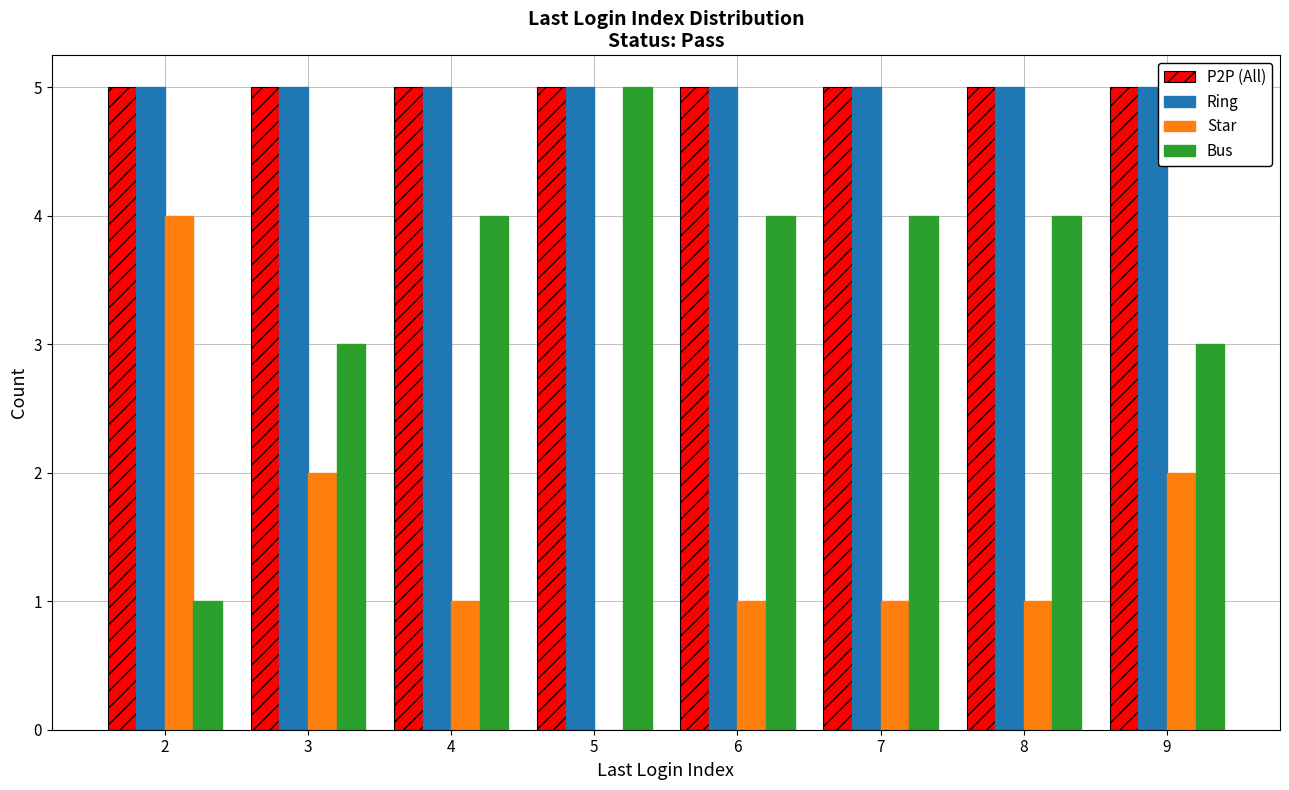

Reading right to left, extract all data points from this chart.

P2P (All): 5	5	5	5	5	5	5	5
Ring: 5	5	5	5	5	5	5	5
Star: 2	1	1	1	0	1	2	4
Bus: 3	4	4	4	5	4	3	1